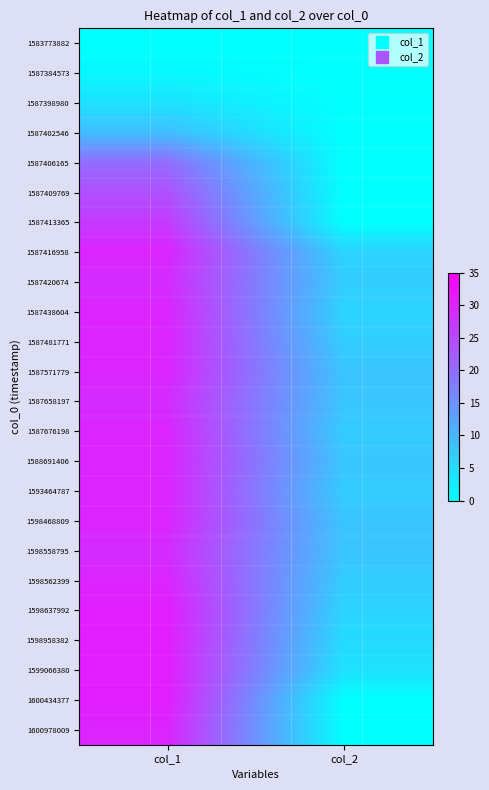

At which category is the sum across all series the highest?

col_1